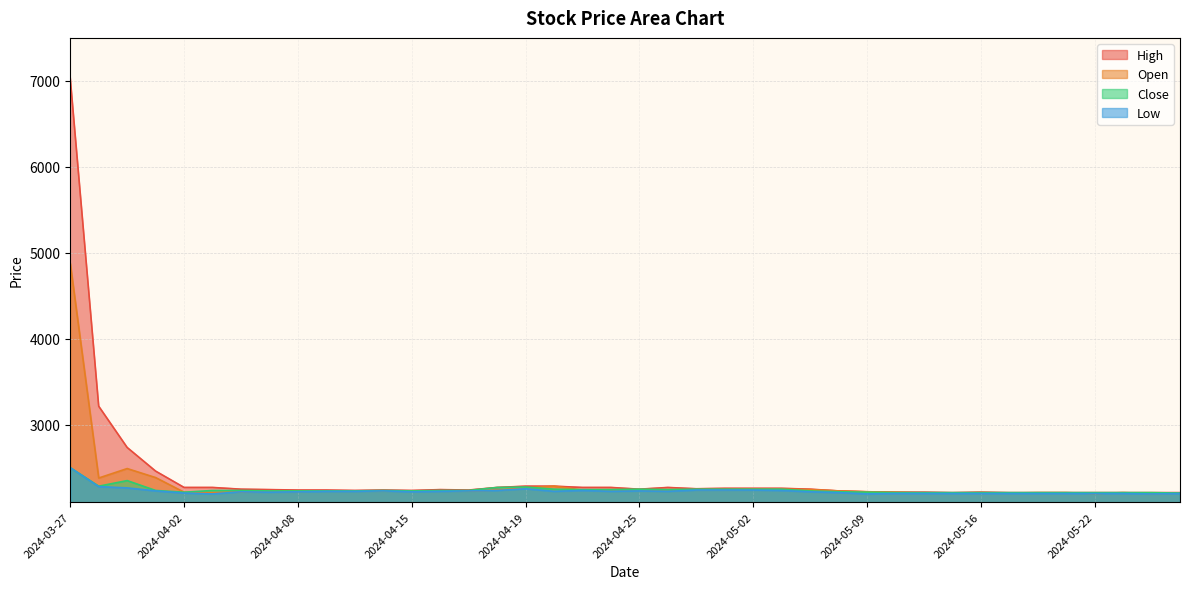

How many lines are shown in the chart?

4